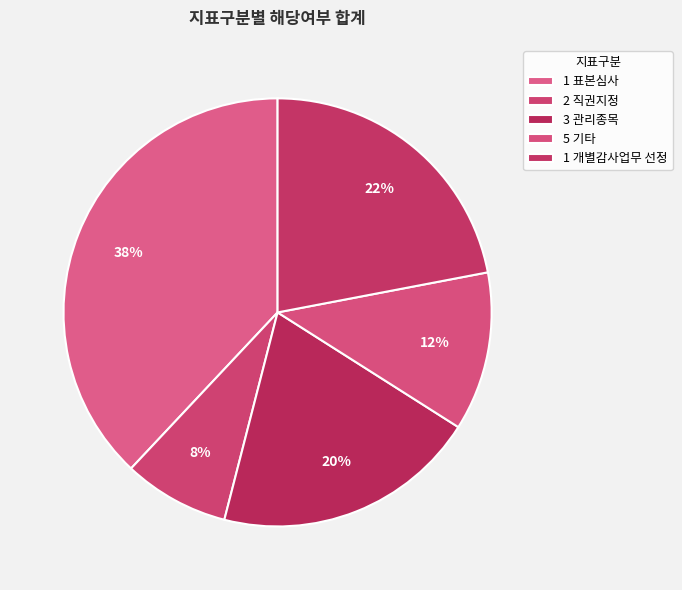

Count the number of slices in the pie.

5